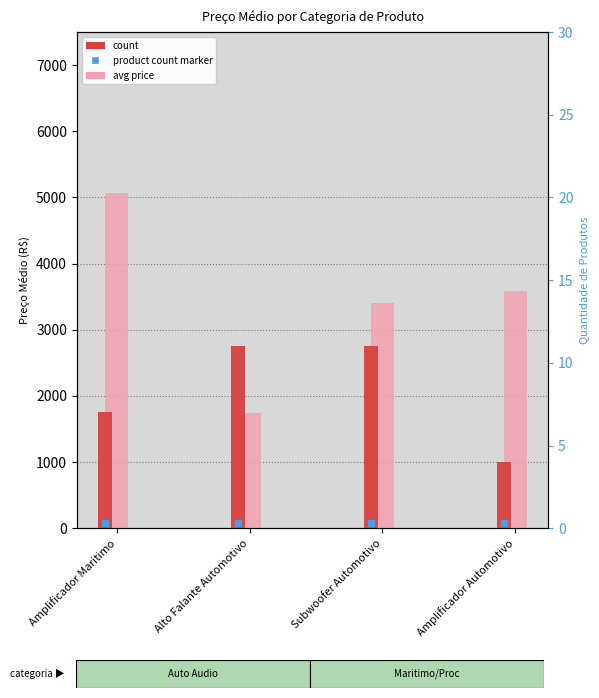

Which has a higher value, Subwoofer Automotivo or Amplificador Automotivo?

Amplificador Automotivo